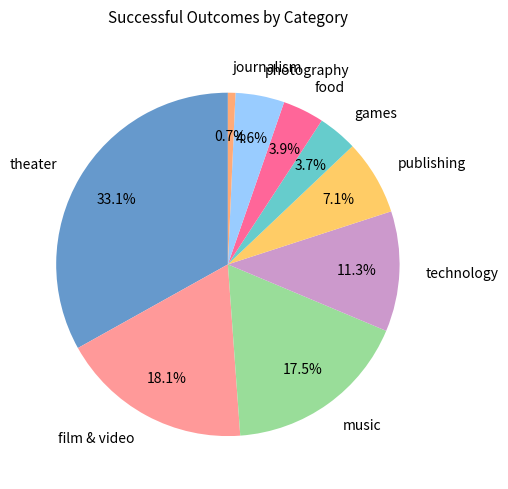

Approximately how many times larger is the value at technology compared to journalism?

16.0